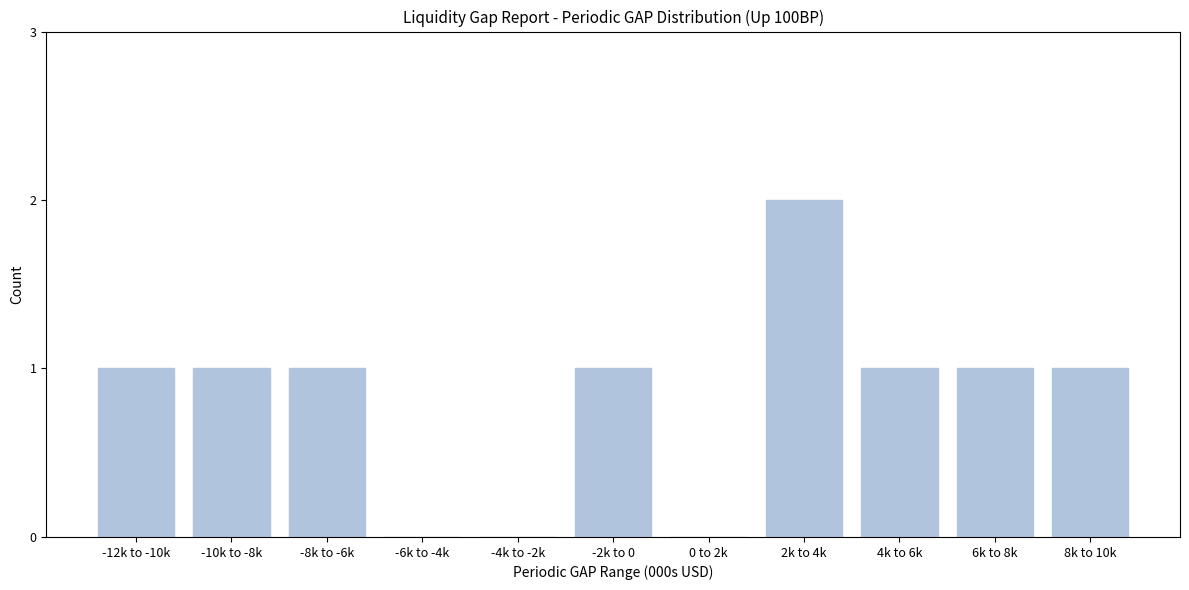

Reading left to right, extract all data points from this chart.

-12k to -10k=1	-10k to -8k=1	-8k to -6k=1	-6k to -4k=0	-4k to -2k=0	-2k to 0=1	0 to 2k=0	2k to 4k=2	4k to 6k=1	6k to 8k=1	8k to 10k=1